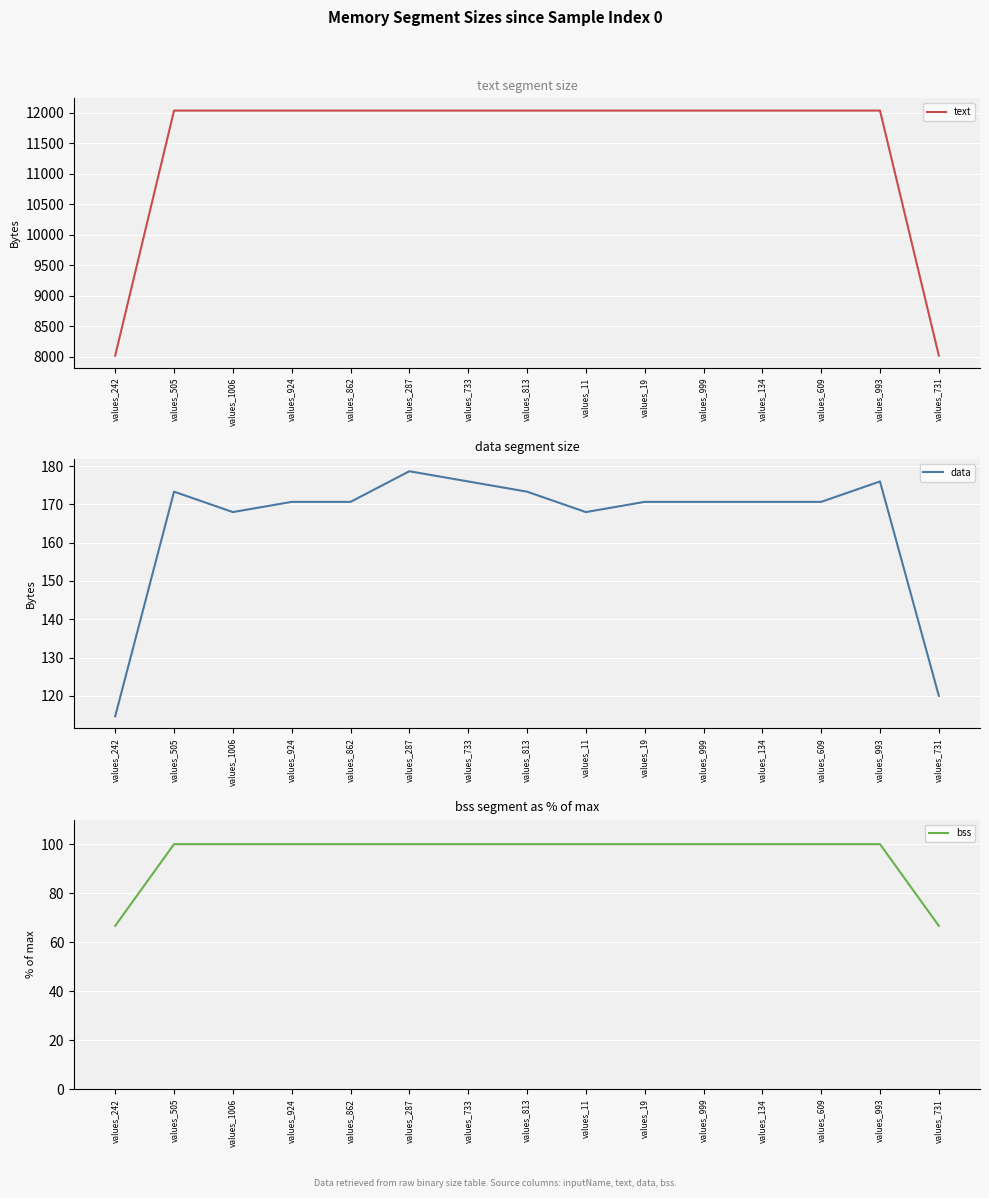

What is the sum of the text values at values_862 and values_287?

24064.0